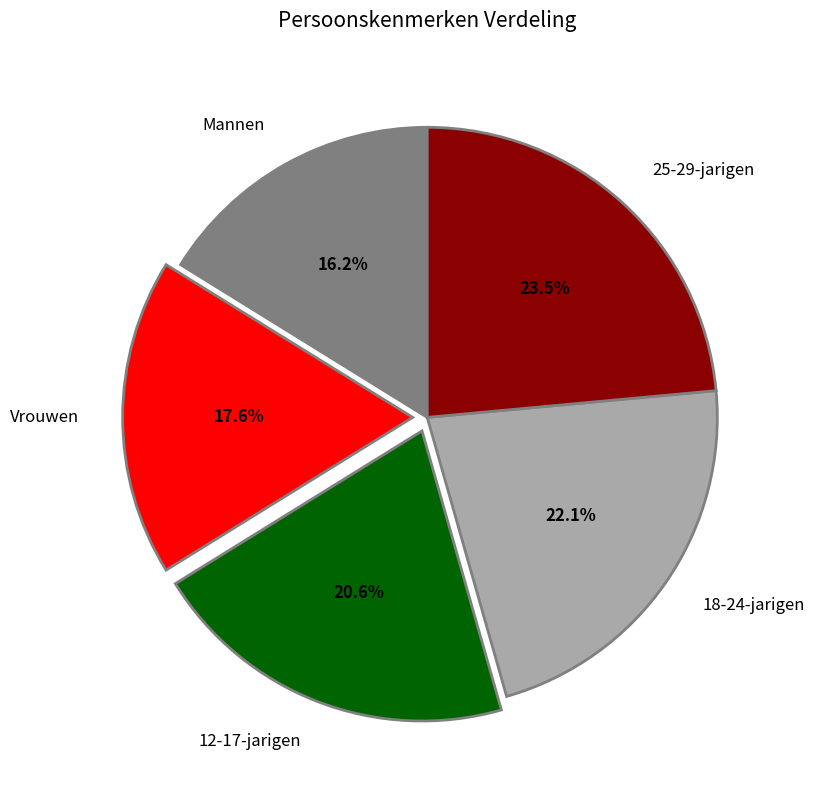

Does any single category account for the majority?

No